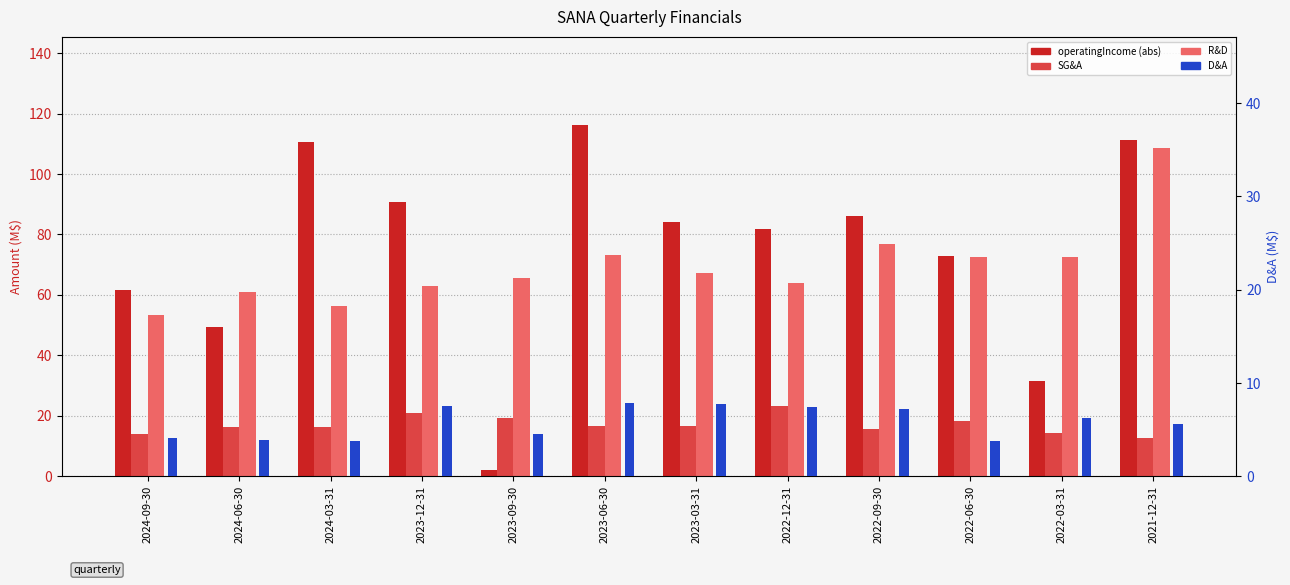

At which label does operatingIncome (abs, M$) first exceed 84?

2024-03-31